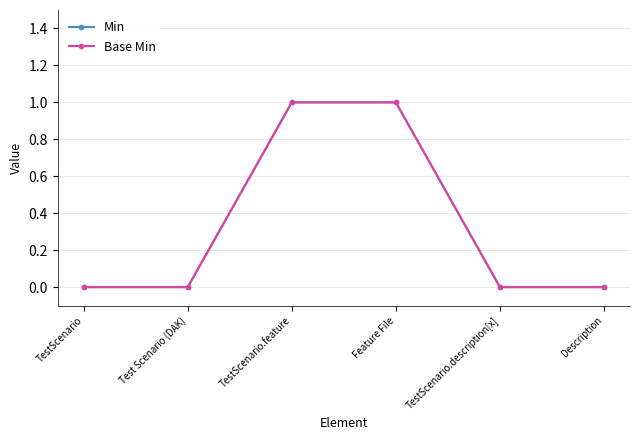

List the series in order of their peak value, lowest first.

Min, Base Min